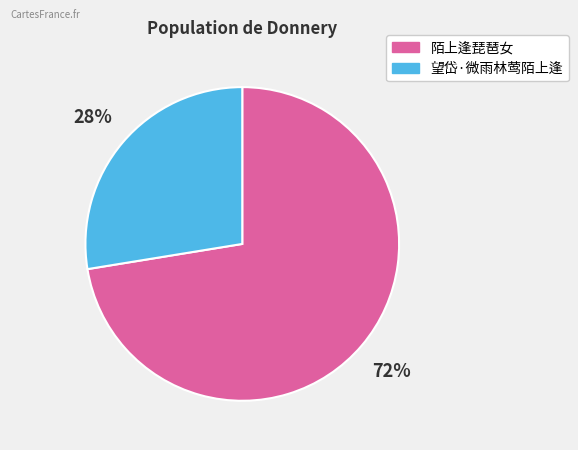

To the nearest percent, what percentage of the pie is 陌上逢琵琶女?

72%